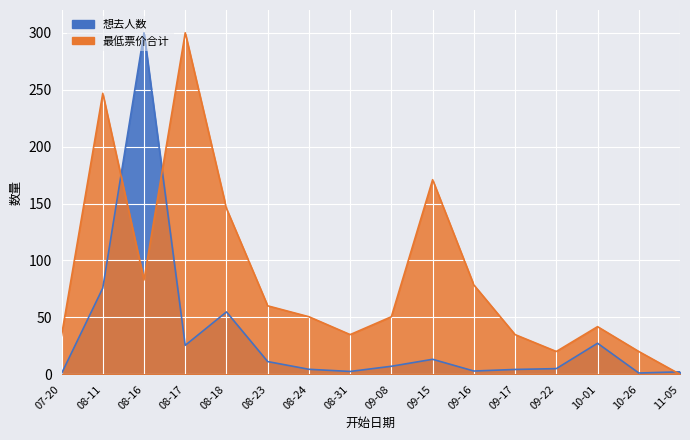

At which category is the sum across all series the highest?

08-16